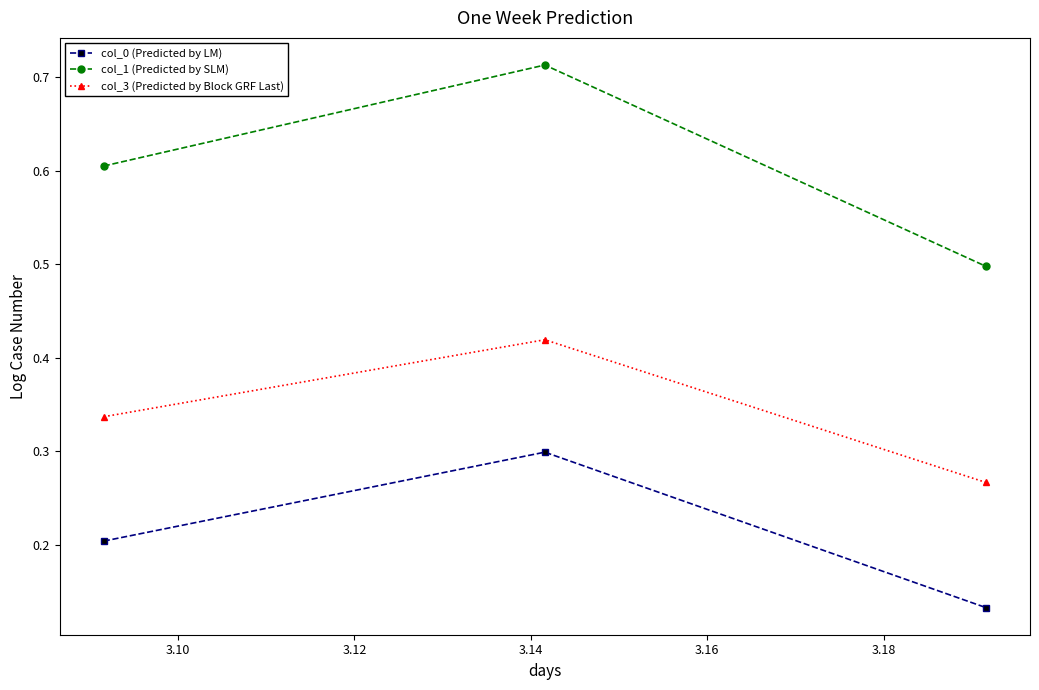

Count the col_3 (Predicted by Block GRF Last) values in the range 0 to 1.

3